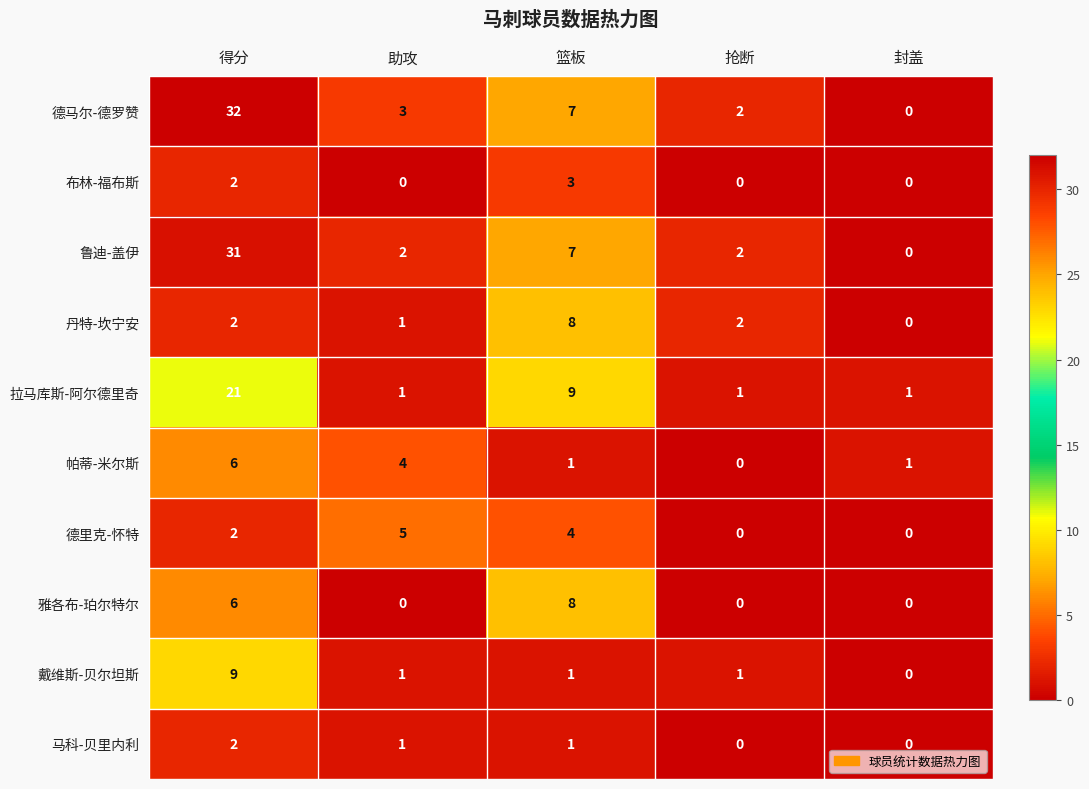

How many 德里克-怀特 values are between 0 and 4?

4